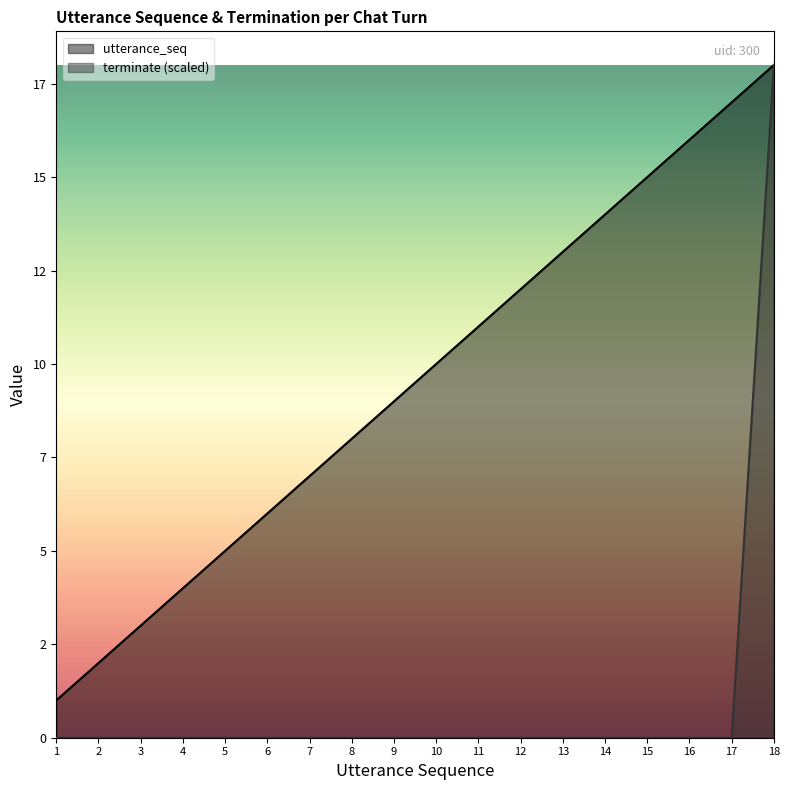

What is the spread (max minus min) of values at 17?

17